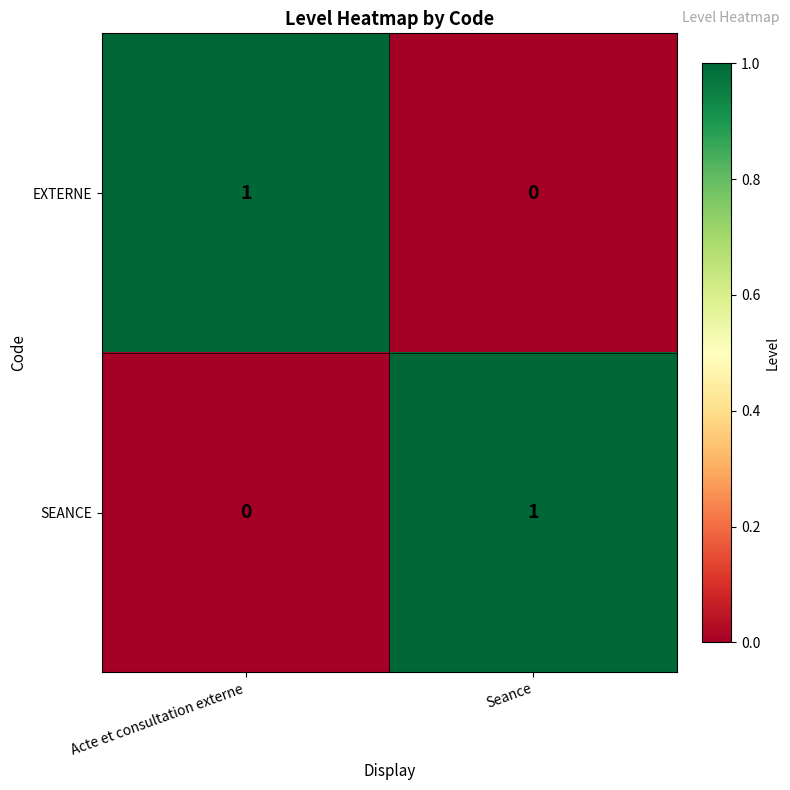

Reading left to right, list all the values displayed in this chart.

EXTERNE: Acte et consultation externe=1	Seance=0
SEANCE: Acte et consultation externe=0	Seance=1